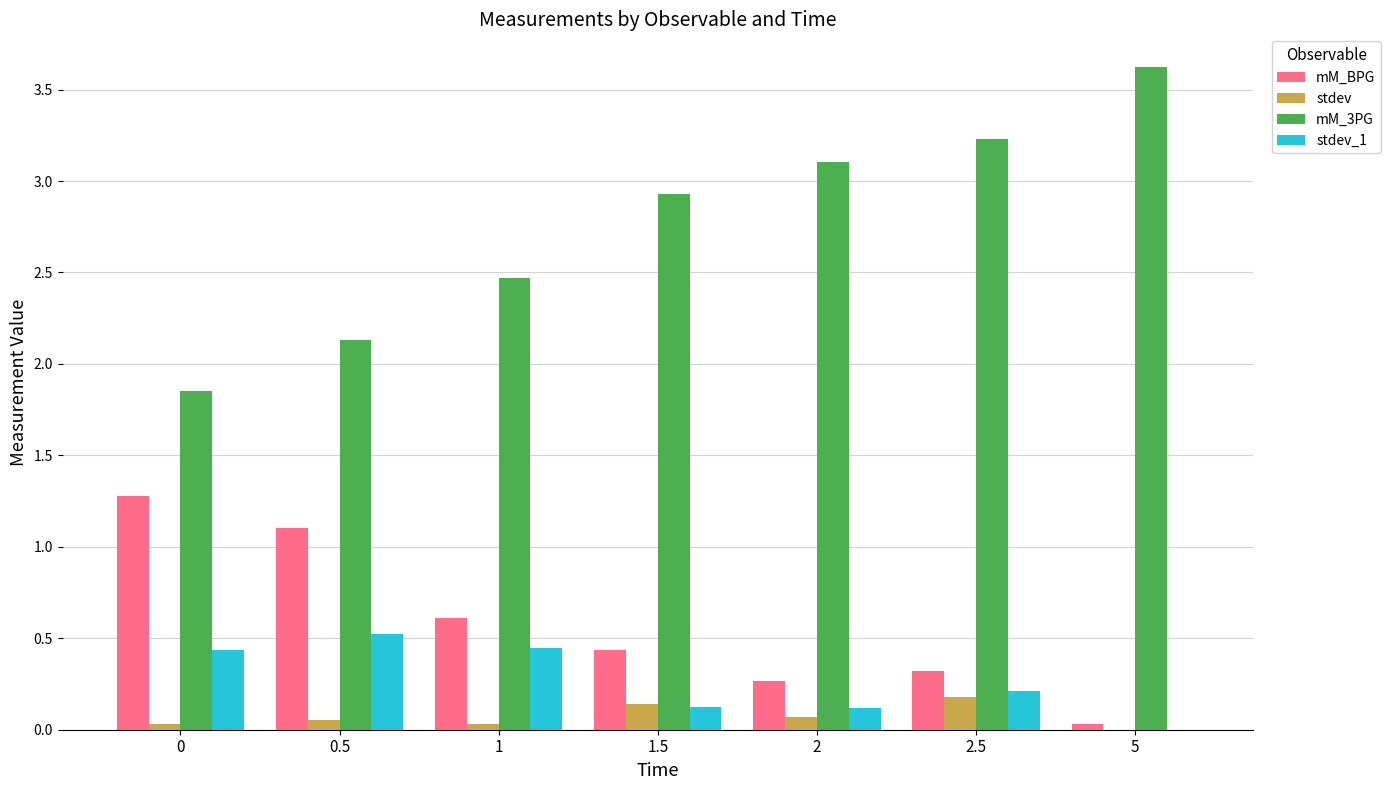

Which series has the largest range (max minus min)?

mM_3PG